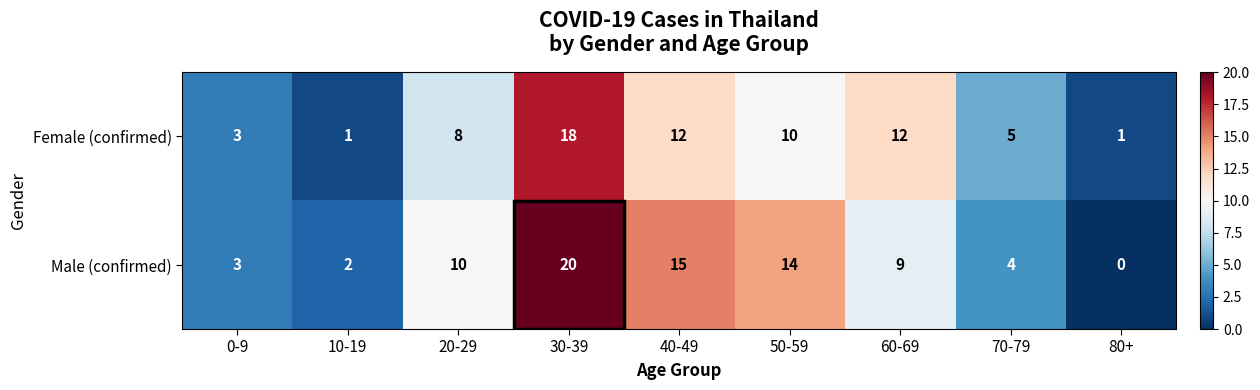

Count the Female (confirmed) values in the range 3 to 12.

6